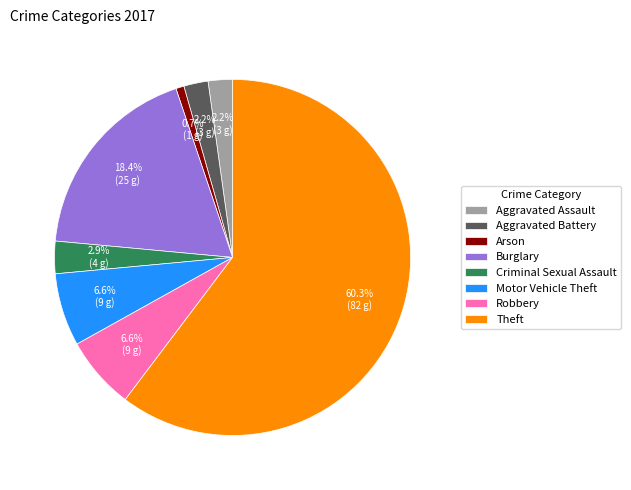

What percentage is NOT represented by Aggravated Assault?

97.8%